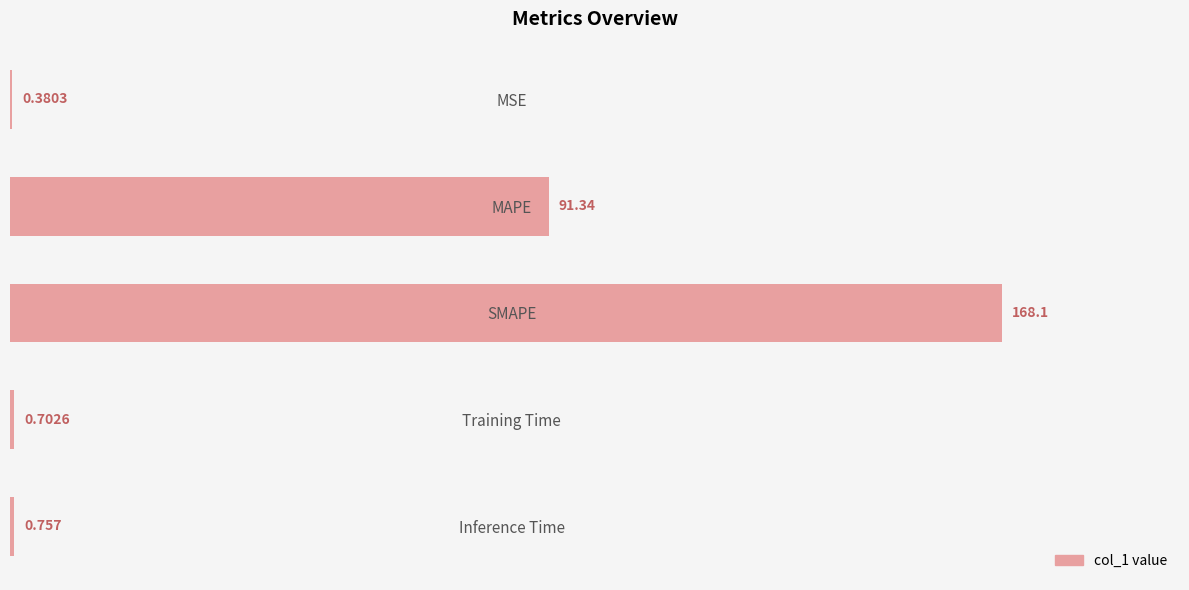

Which has a higher value, SMAPE or Training Time?

SMAPE